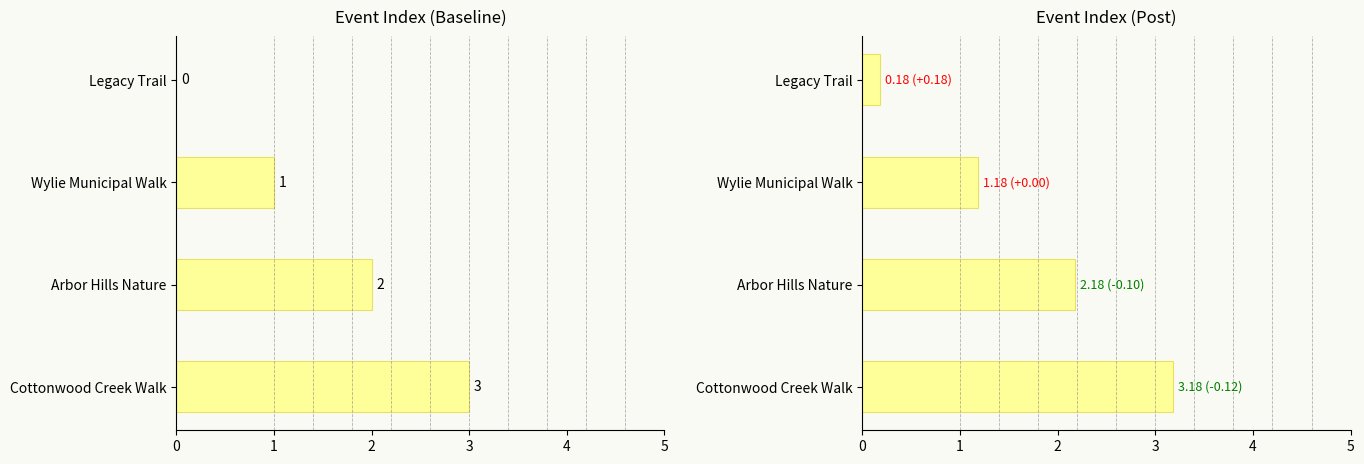

Are the bars horizontal?

Yes